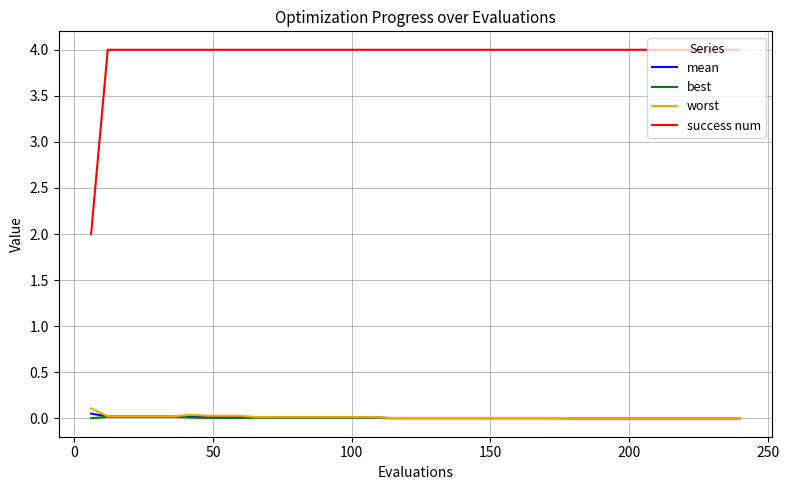

Which series has the largest total across all categories?

success num